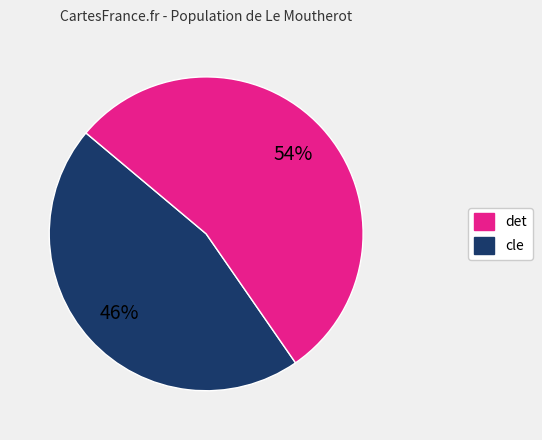

To the nearest percent, what is the average slice percentage?

50%